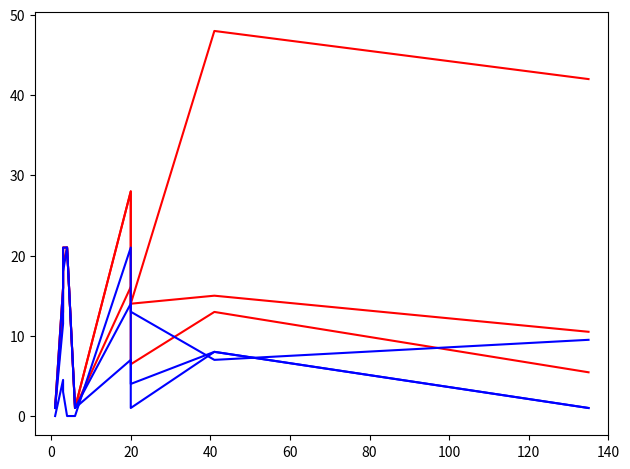

How many values in the numeric.iqr series are below 4?

5